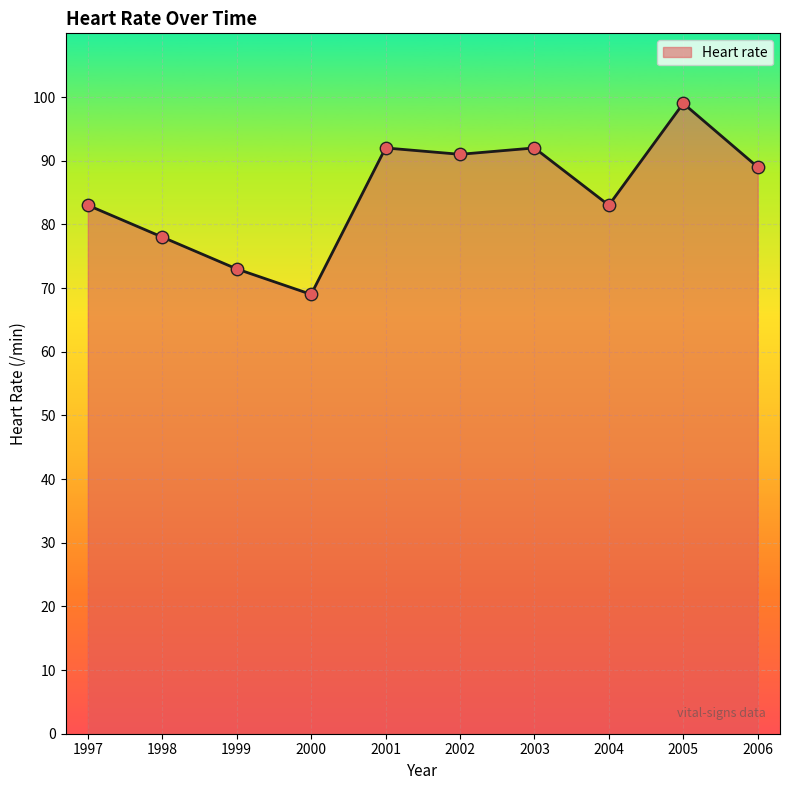

Approximately how many times larger is the value at 1998 compared to 2002?

0.9